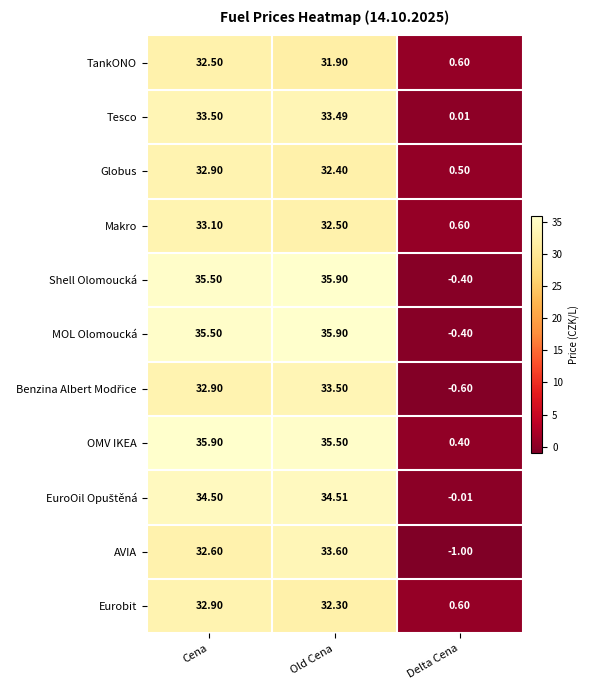

Which series has the largest total across all categories?

OMV IKEA